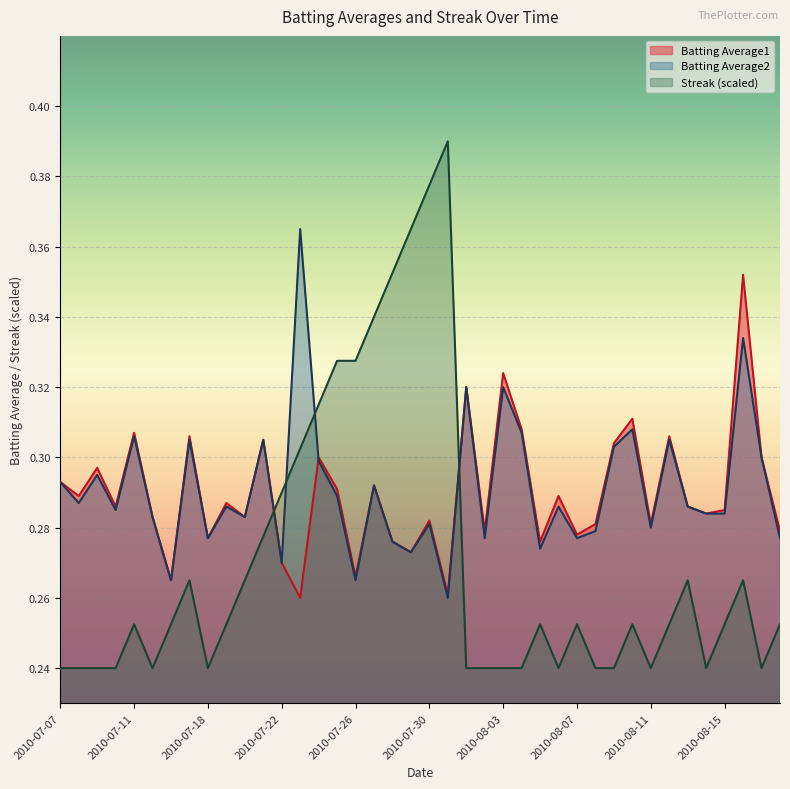

Reading left to right, list all the values displayed in this chart.

Batting Average1: 0.3	0.3	0.3	0.3	0.3	0.3	0.3	0.3	0.3	0.3	0.3	0.3	0.3	0.3	0.3	0.3	0.3	0.3	0.3	0.3	0.3	0.3	0.3	0.3	0.3	0.3	0.3	0.3	0.3	0.3	0.3	0.3	0.3	0.3	0.3	0.3	0.3	0.4	0.3	0.3
Batting Average2: 0.3	0.3	0.3	0.3	0.3	0.3	0.3	0.3	0.3	0.3	0.3	0.3	0.3	0.4	0.3	0.3	0.3	0.3	0.3	0.3	0.3	0.3	0.3	0.3	0.3	0.3	0.3	0.3	0.3	0.3	0.3	0.3	0.3	0.3	0.3	0.3	0.3	0.3	0.3	0.3
Streak: 0.2	0.2	0.2	0.2	0.3	0.2	0.3	0.3	0.2	0.3	0.3	0.3	0.3	0.3	0.3	0.3	0.3	0.3	0.4	0.4	0.4	0.4	0.2	0.2	0.2	0.2	0.3	0.2	0.3	0.2	0.2	0.3	0.2	0.3	0.3	0.2	0.3	0.3	0.2	0.3